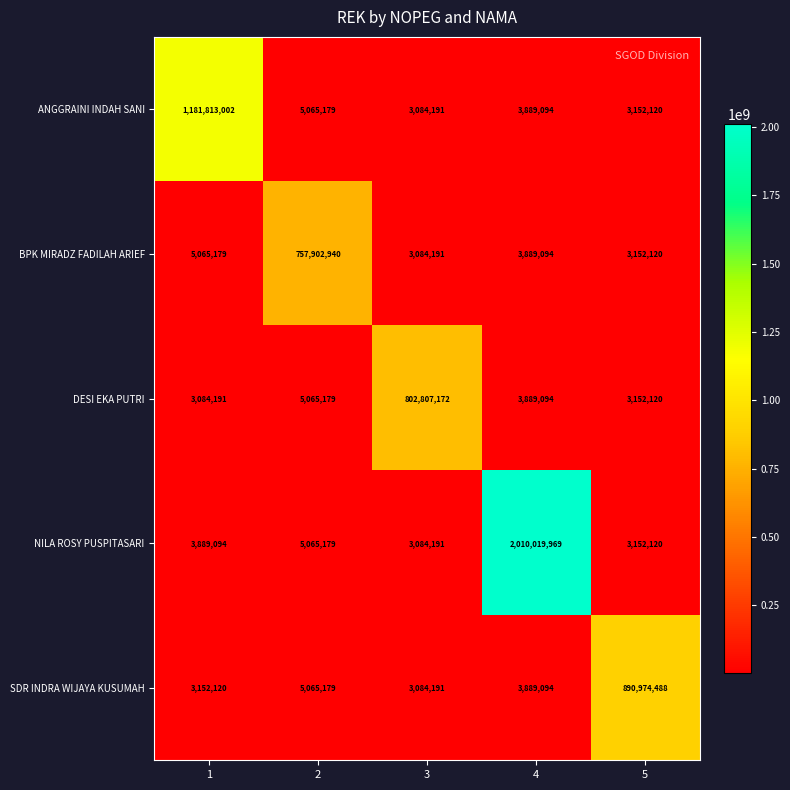

What is the difference between the highest and lowest values at 5?

887822368